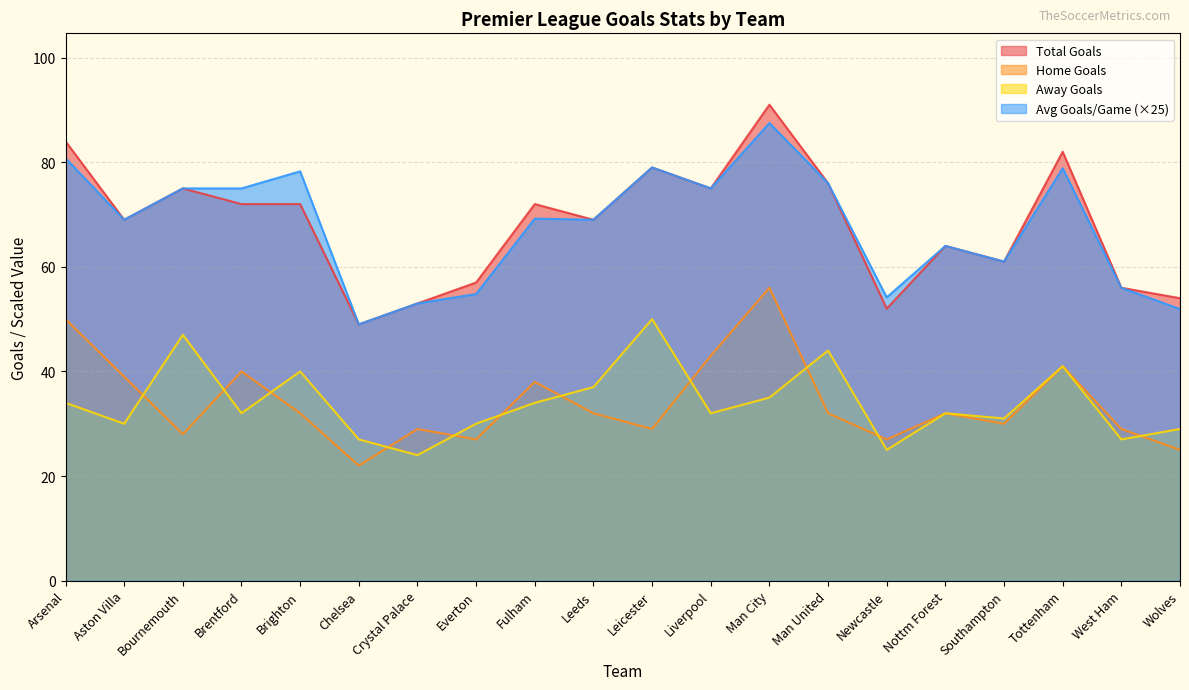

What is the label of the 15th point from the right?

Chelsea